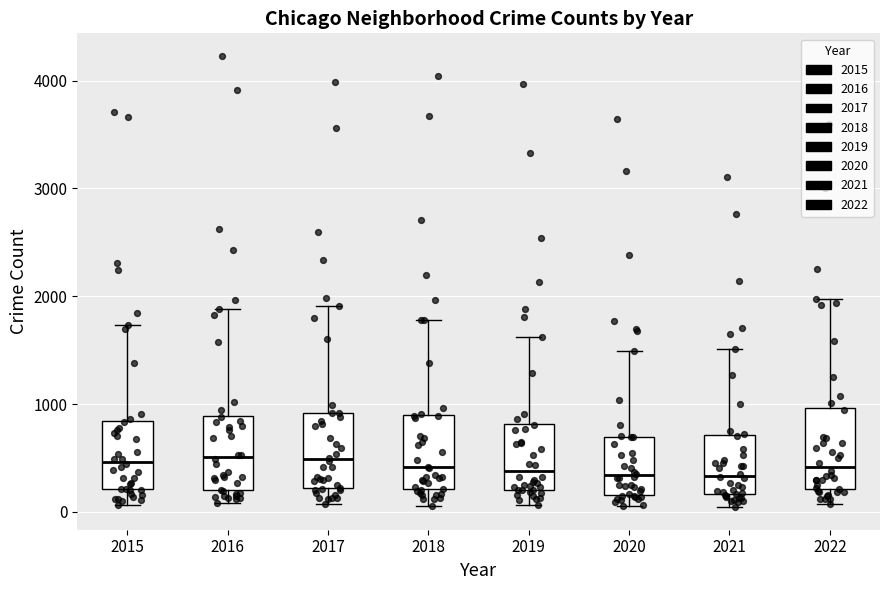

Reading left to right, transcribe this box plot: for each box, give where its median line is, the range the box spans, and where its two whiskers end, as read against the y-axis. The values are not printed on the chart, so give them approximately, as read against the axis.

2015: median 500, box 200 to 800, whiskers 100 to 1700
2016: median 500, box 200 to 900, whiskers 100 to 1900
2017: median 500, box 200 to 900, whiskers 100 to 1900
2018: median 400, box 200 to 900, whiskers 100 to 1800
2019: median 400, box 200 to 800, whiskers 100 to 1600
2020: median 300, box 200 to 700, whiskers 100 to 1500
2021: median 300, box 200 to 700, whiskers 0 to 1500
2022: median 400, box 200 to 1000, whiskers 100 to 2000